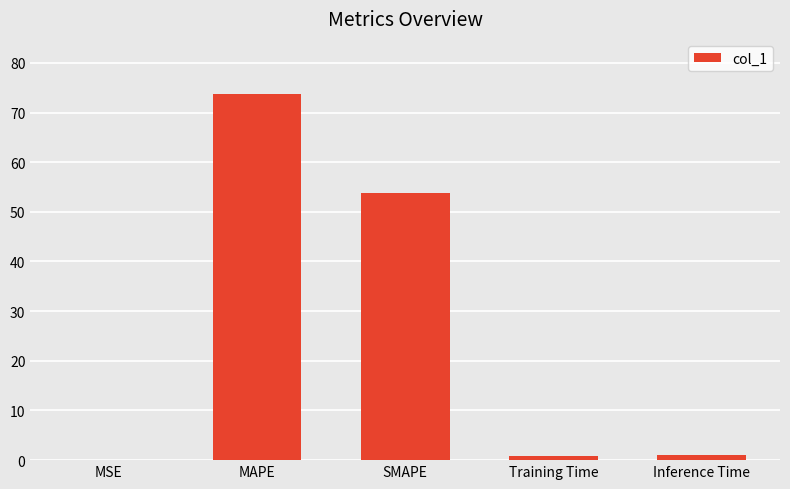

What is the maximum value shown in the chart?

73.8